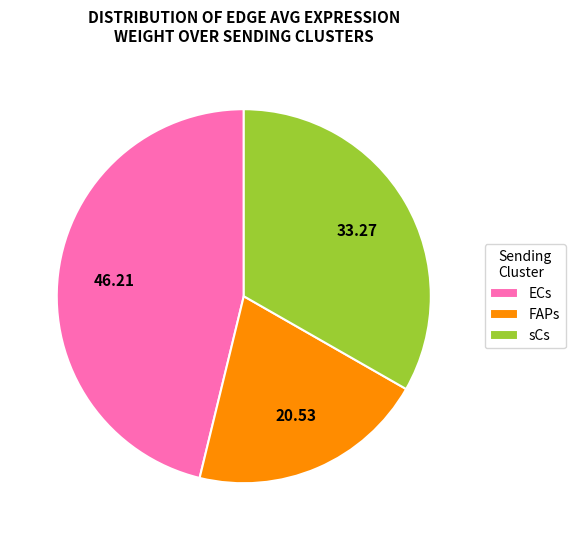

Does any single category account for the majority?

No